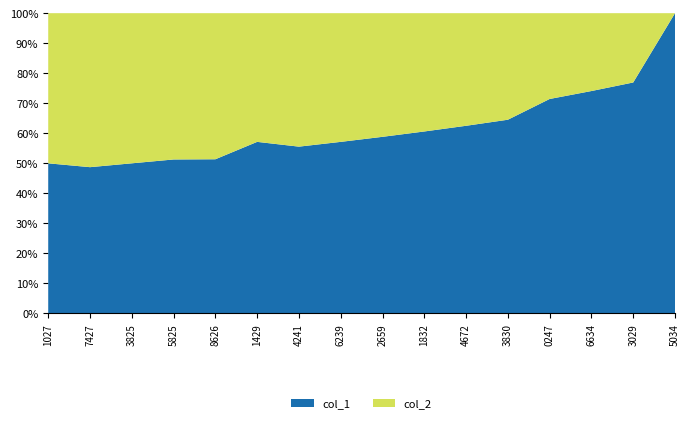

Reading left to right, extract all data points from this chart.

col_1: 20	19	20	20	19	20	20	20	20	20	20	20	20	20	20	20
col_2: 20	20	20	19	18	15	16	15	14	13	12	11	8	7	6	0